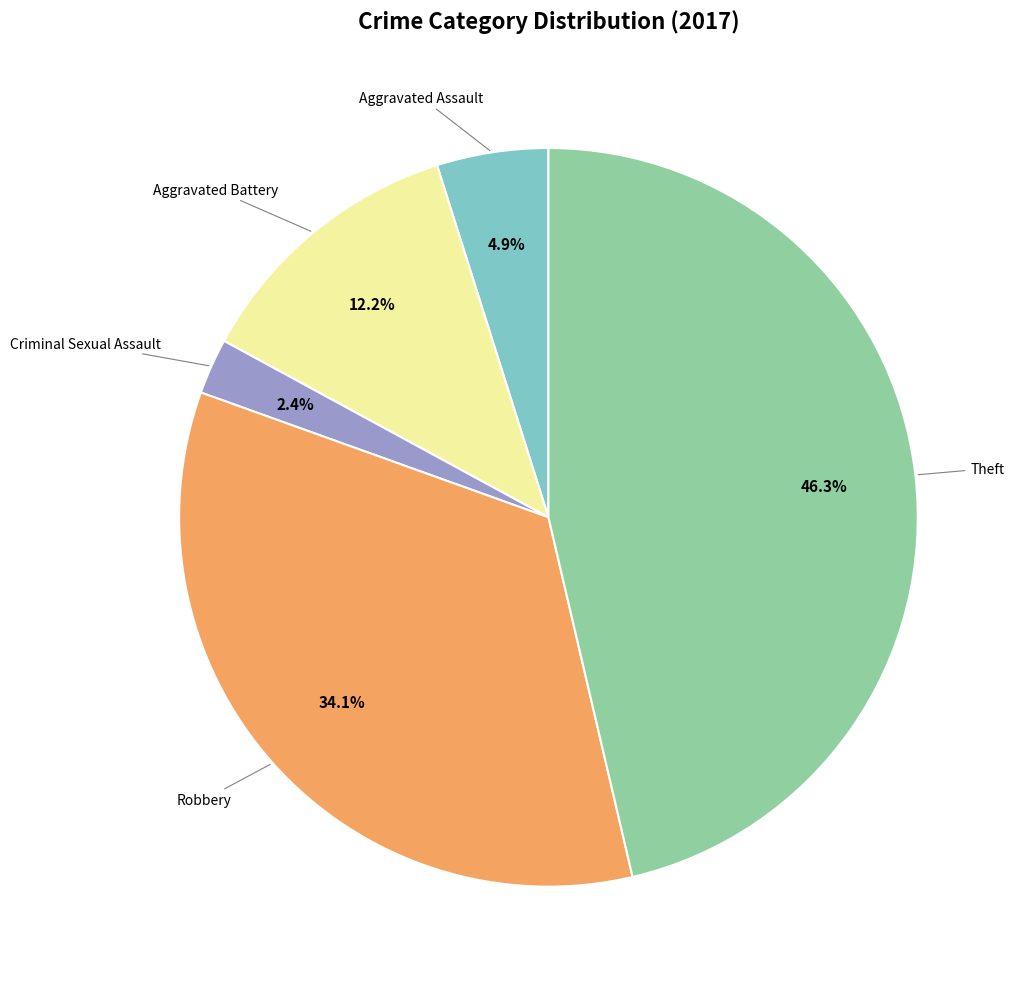

Is there a majority slice in this chart?

No